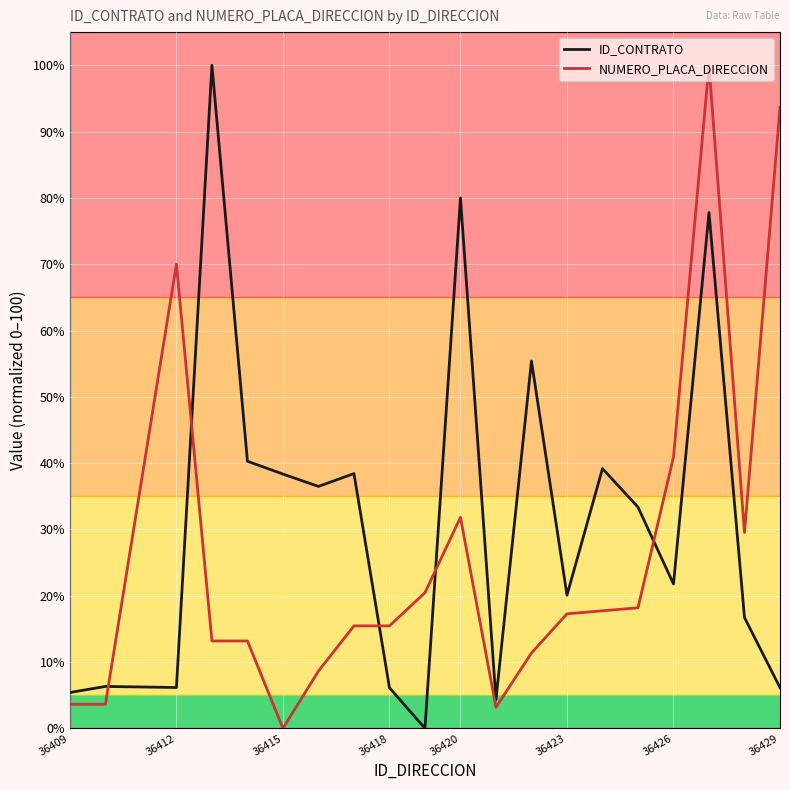

Which series has the largest total across all categories?

ID_CONTRATO